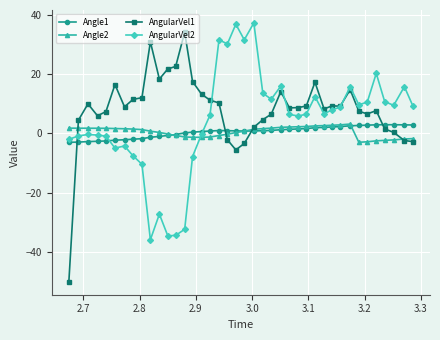

What is the average value of the AngularVel2 series?

4.1